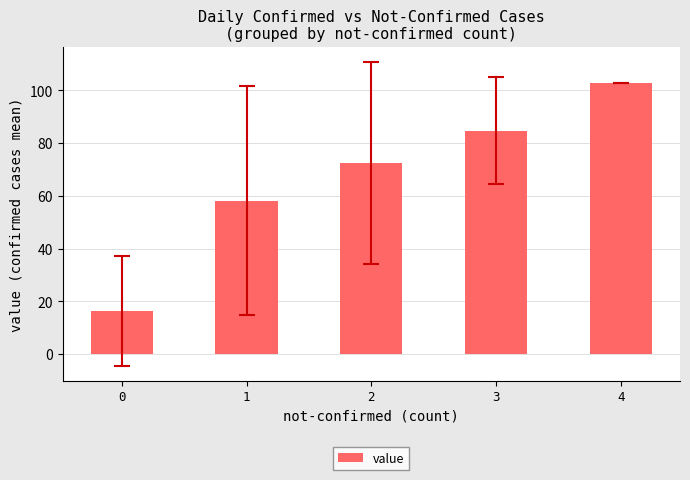

How many distinct data groups are displayed?

1